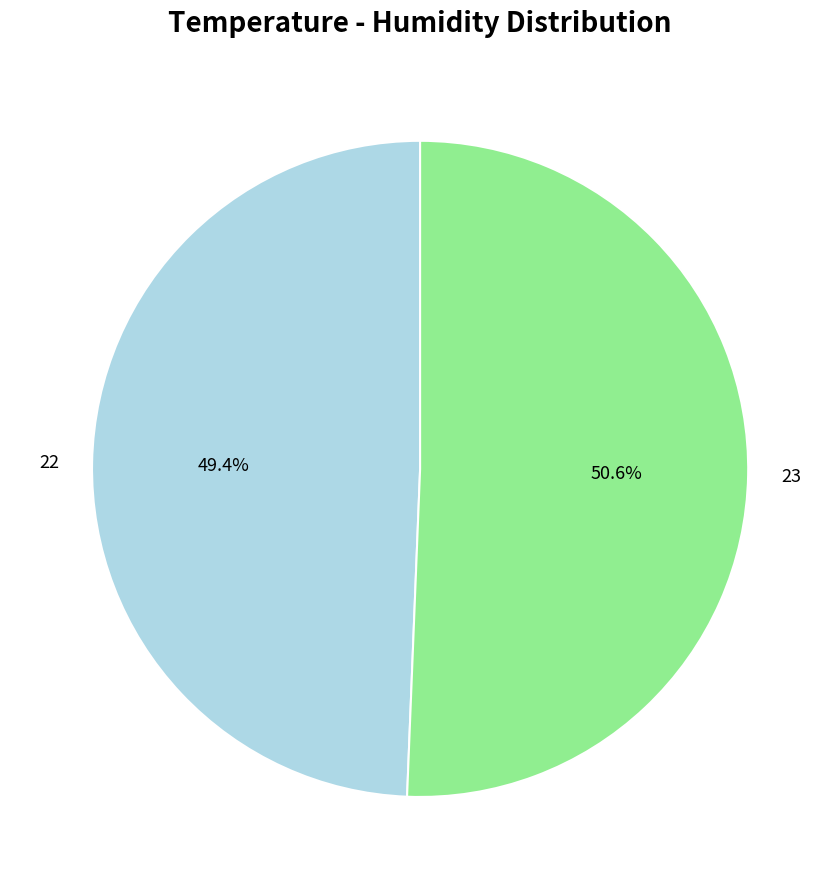

What portion of the pie excludes 23?

49.4%